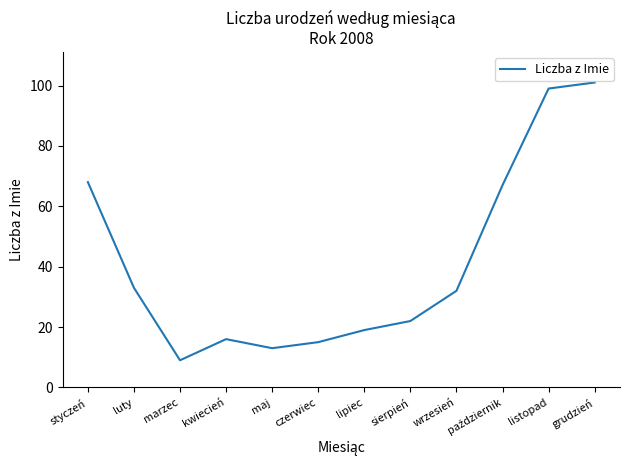

What position from the left is wrzesień?

9